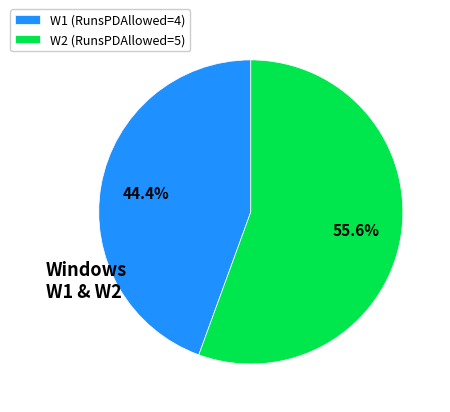

Is it true that W1 is 59% of the pie?

False